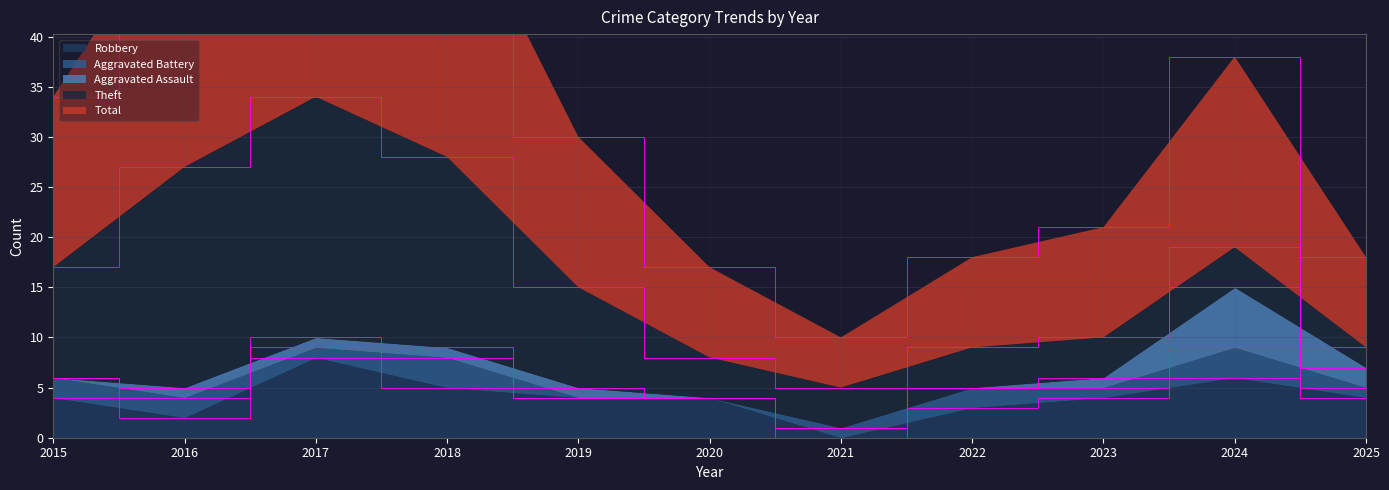

At which label does Robbery reach its minimum?

2021